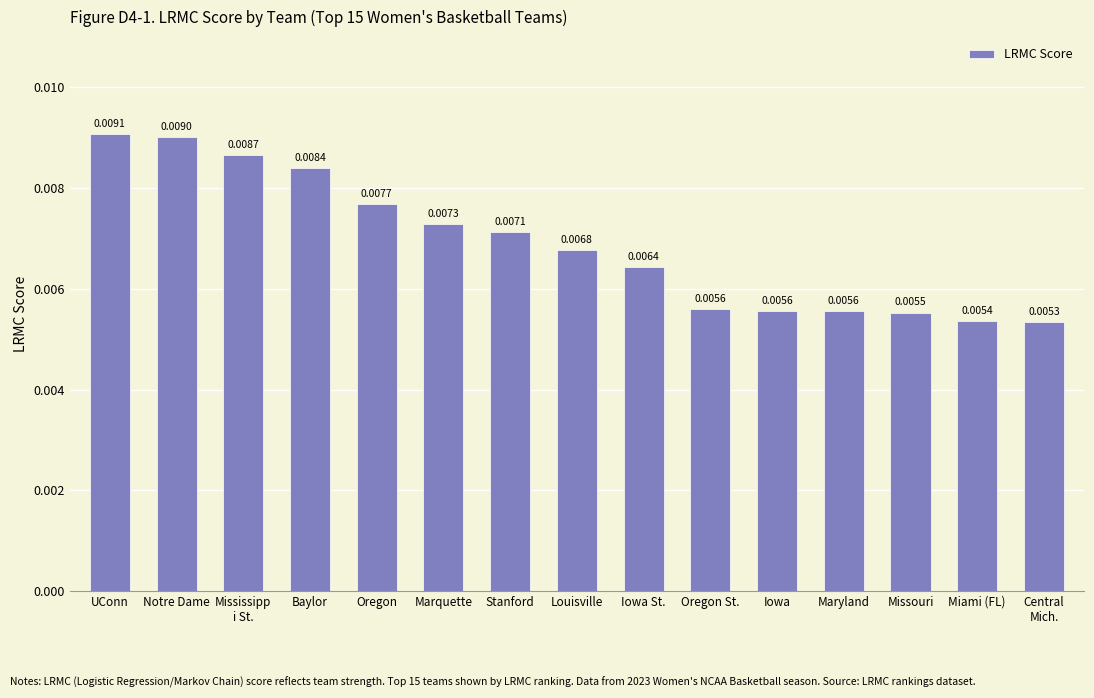

What is the label of the 12th bar from the right?

Baylor